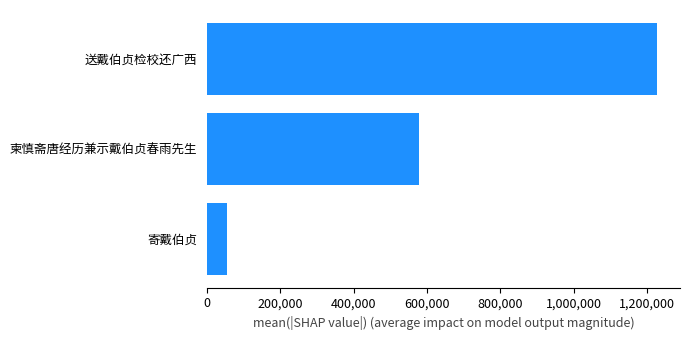

How many values are below 577667?

1